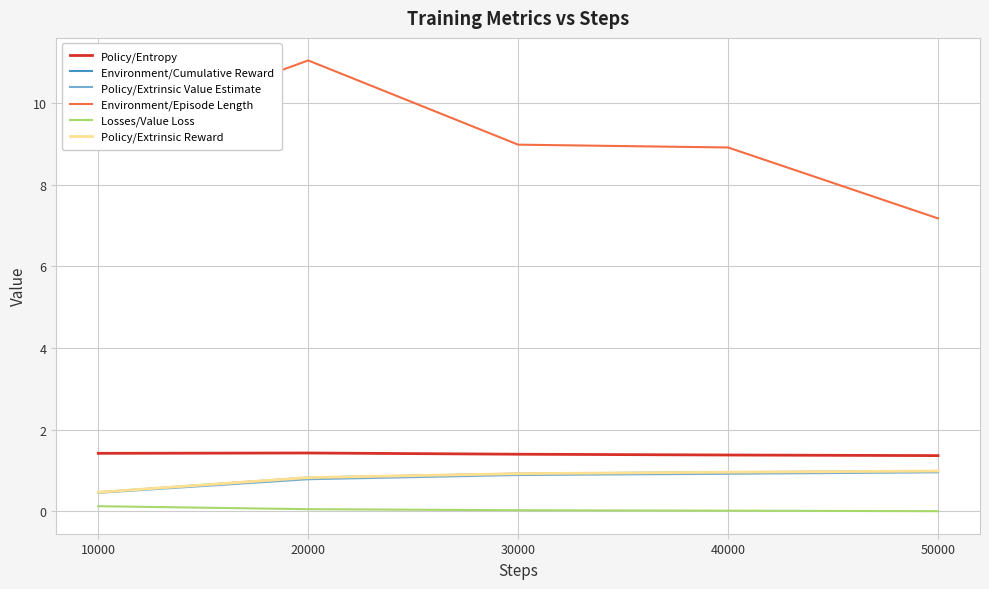

True or false: Environment/Episode Length and Losses/Value Loss cross at least once.

False